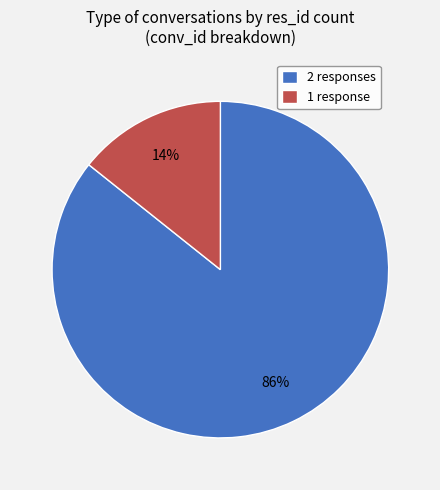

Do 2 responses and 1 response together represent more than half of the pie?

Yes